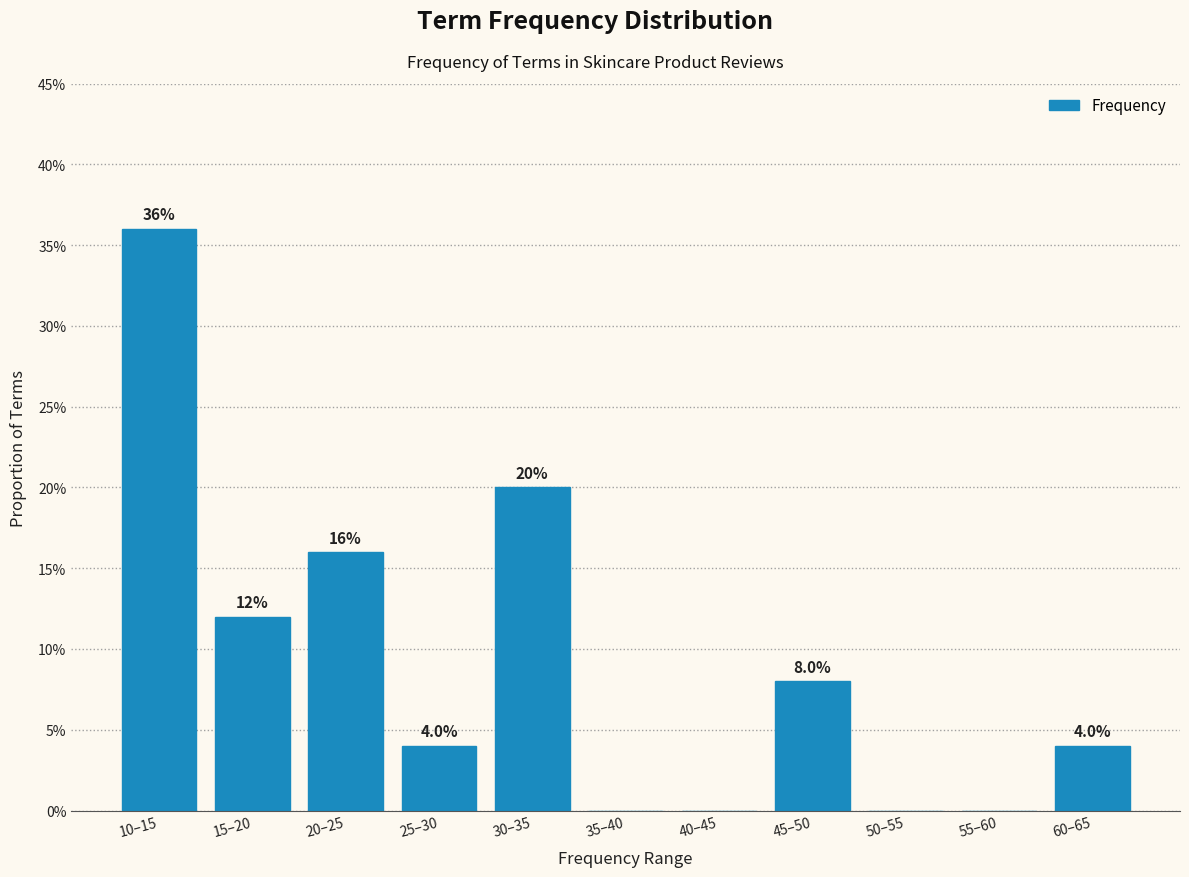

Reading left to right, transcribe all the data shown in this chart.

10–15=36	15–20=12	20–25=16	25–30=4	30–35=20	35–40=0	40–45=0	45–50=8	50–55=0	55–60=0	60–65=4